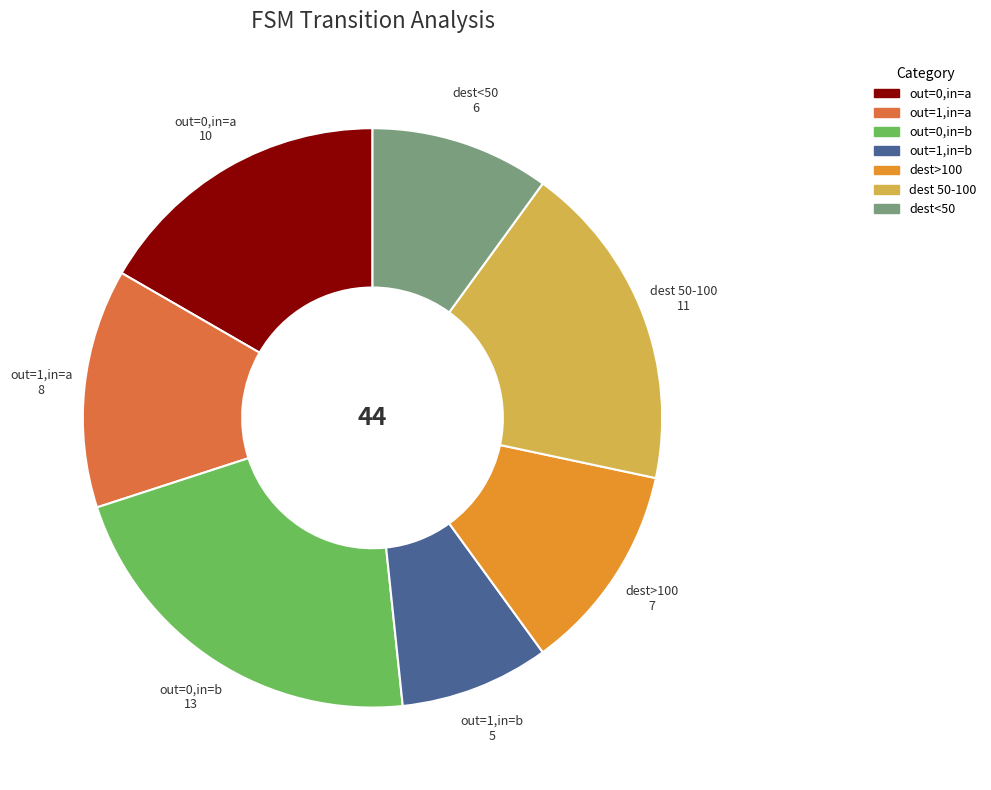

Does any single category account for the majority?

No